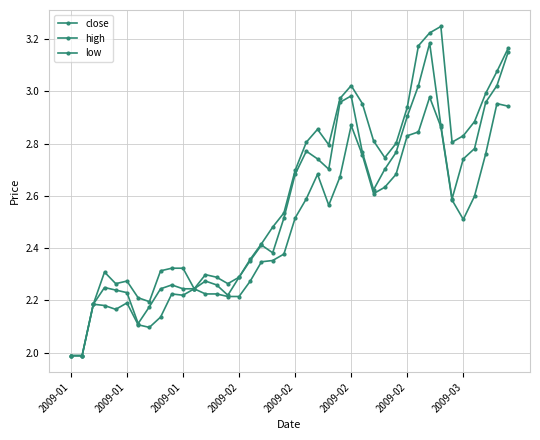

What is the smallest value displayed?

2.0